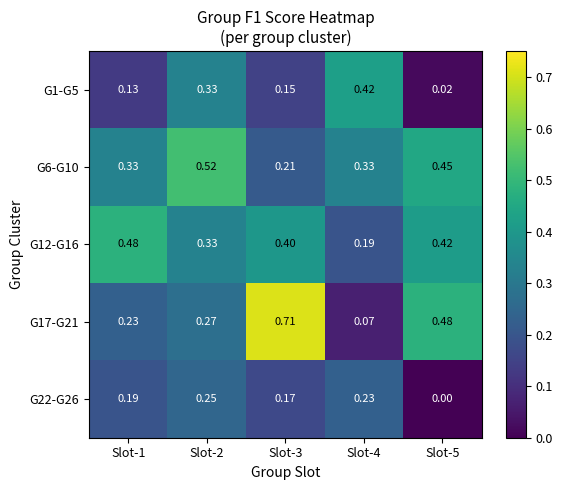

Is the value of G22-G26 at Slot-5 greater than the value of G17-G21 at Slot-2?

No